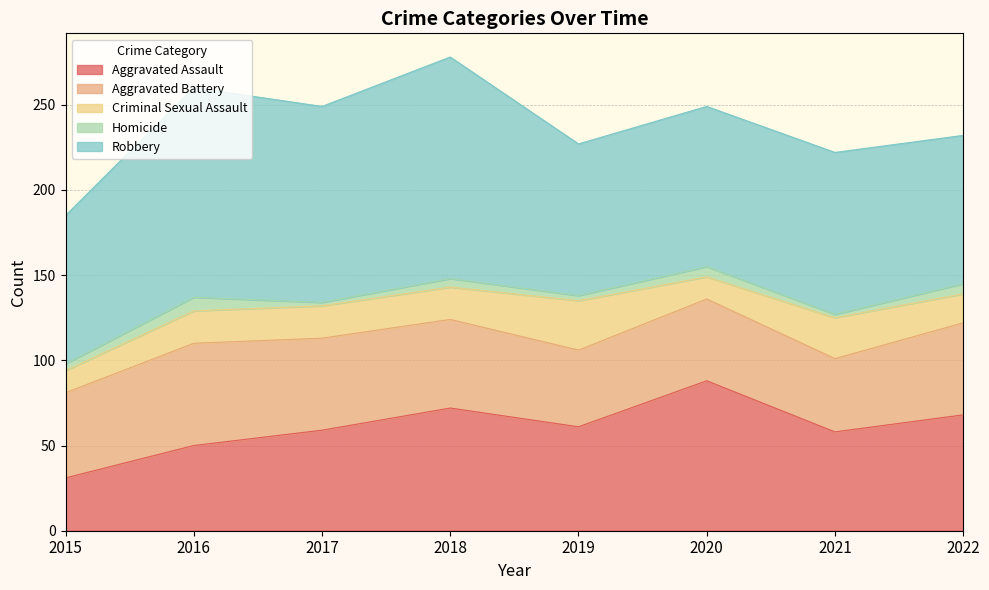

Does the chart display data point markers on the line(s)?

No